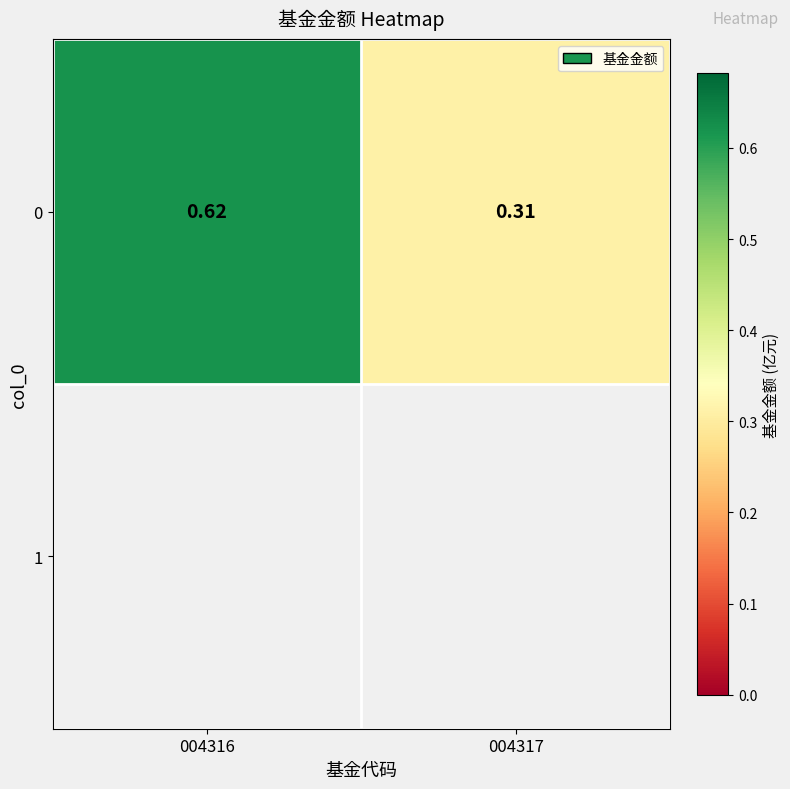

Reading right to left, extract all data points from this chart.

004317=0.3	004316=0.6